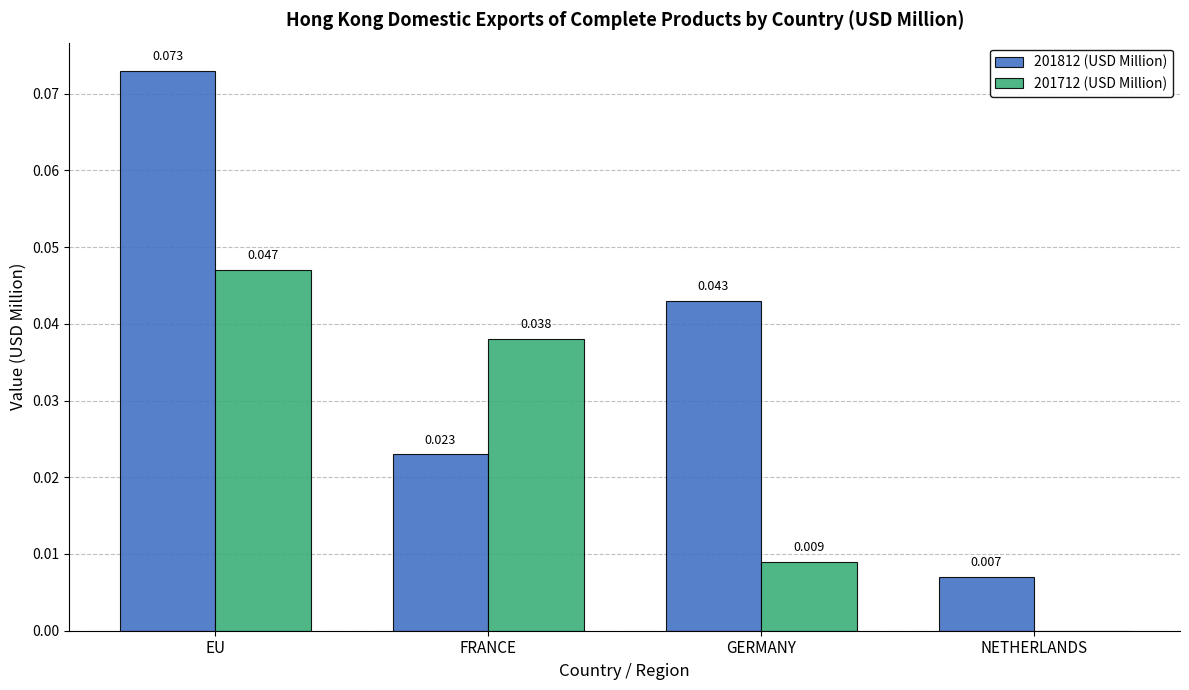

Where is 201812 (USD Million) nearest to the value 0?

NETHERLANDS